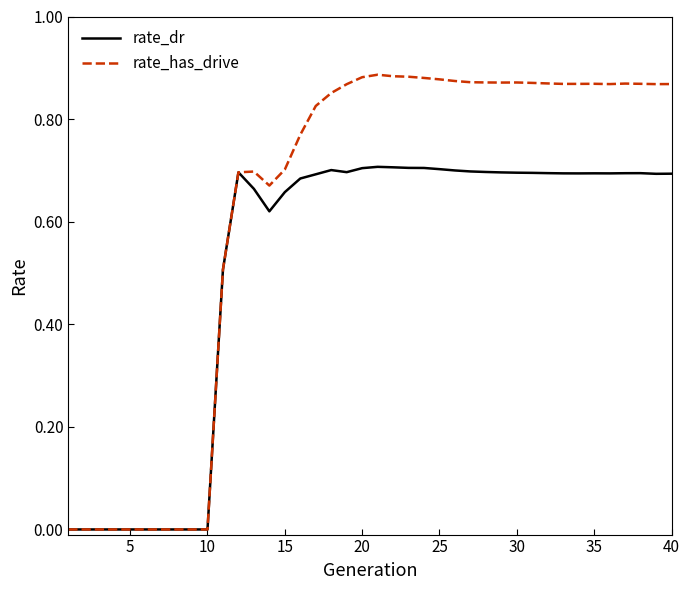

How many lines are shown in the chart?

2